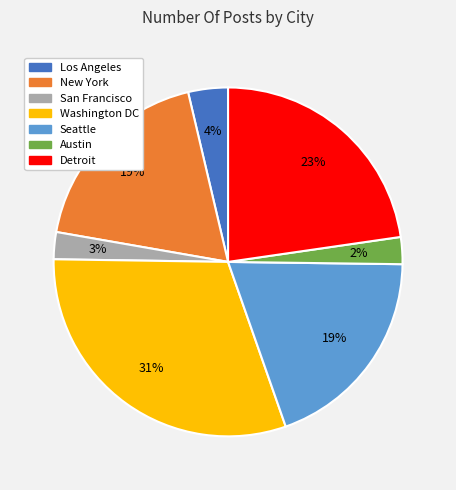

True or false: San Francisco accounts for 17% of the total.

False